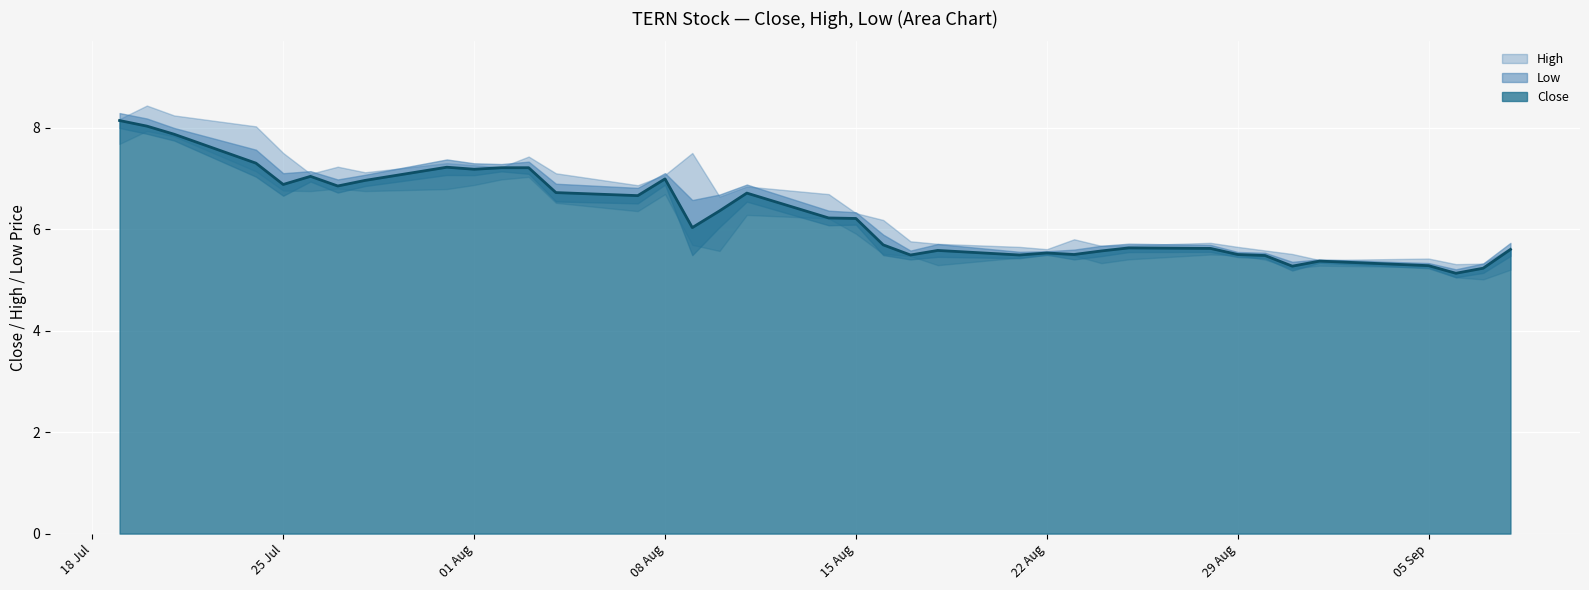

What is the sum of the High values at 24 and 11?

13.0